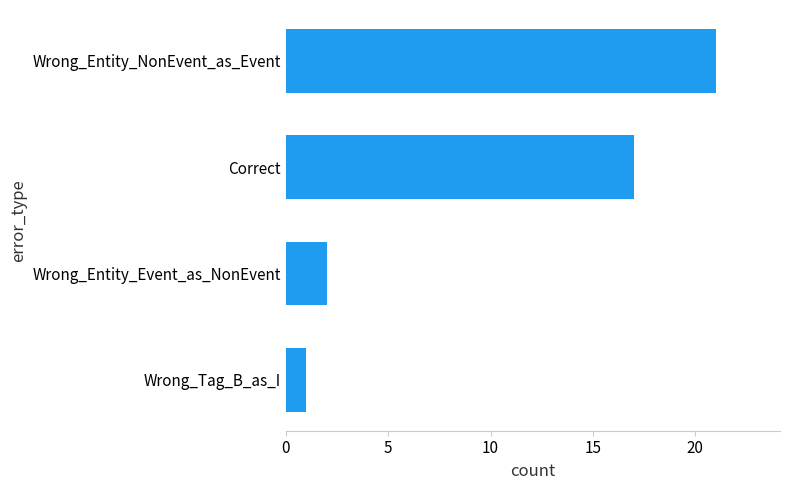

How many distinct data groups are displayed?

1